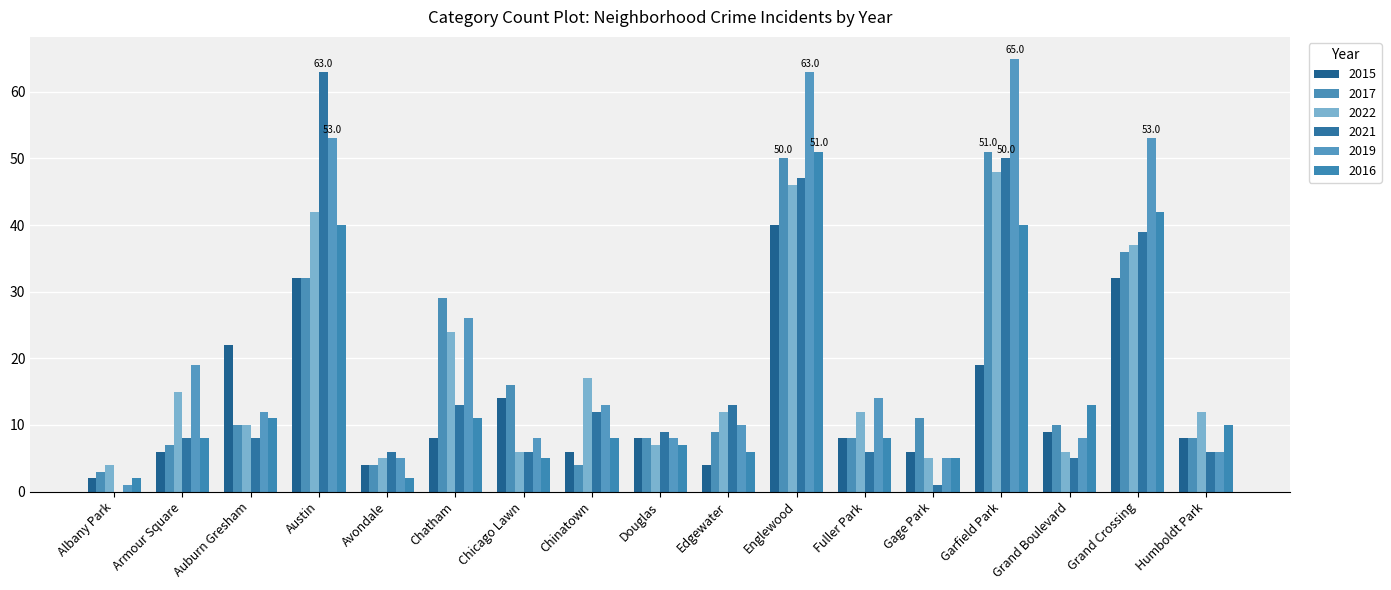

The 2022 series shows 5 at Avondale. True or false?

True